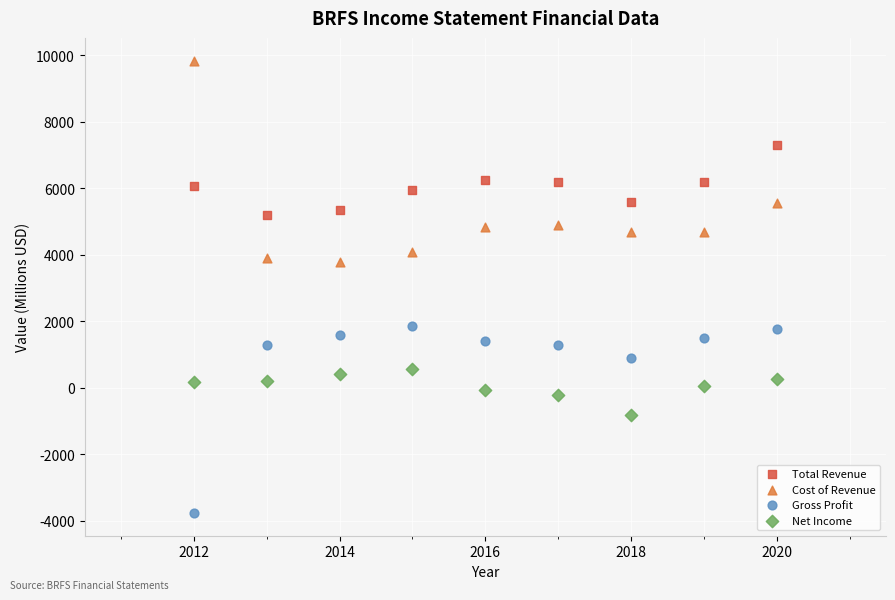

What is the X range (max minus min) for the scatter plot?

8.0